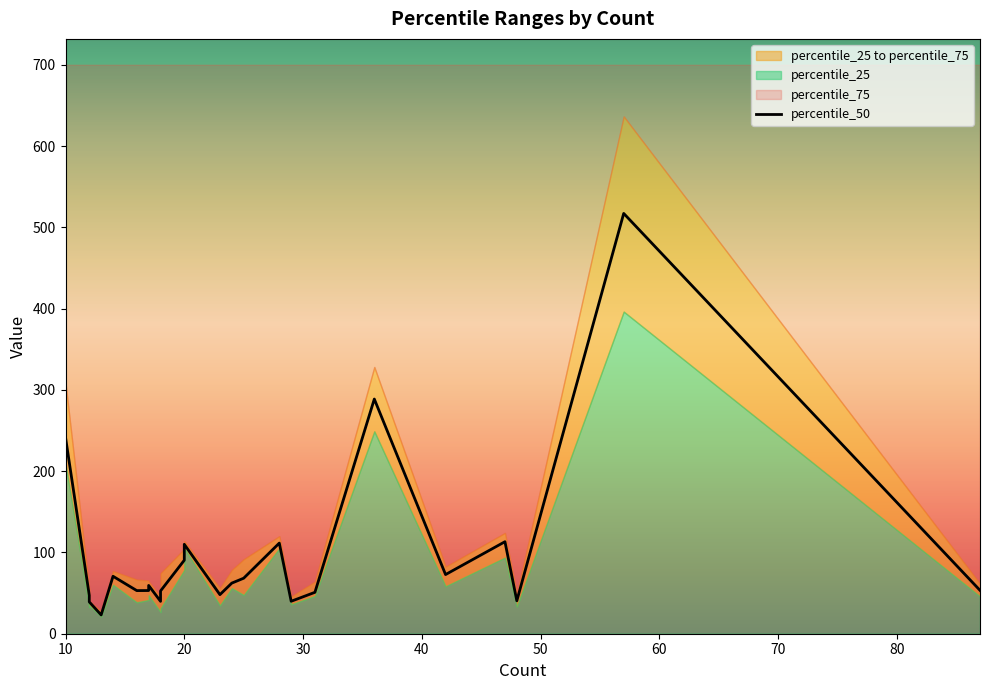

At which category does the chart reach its peak across all series?

57